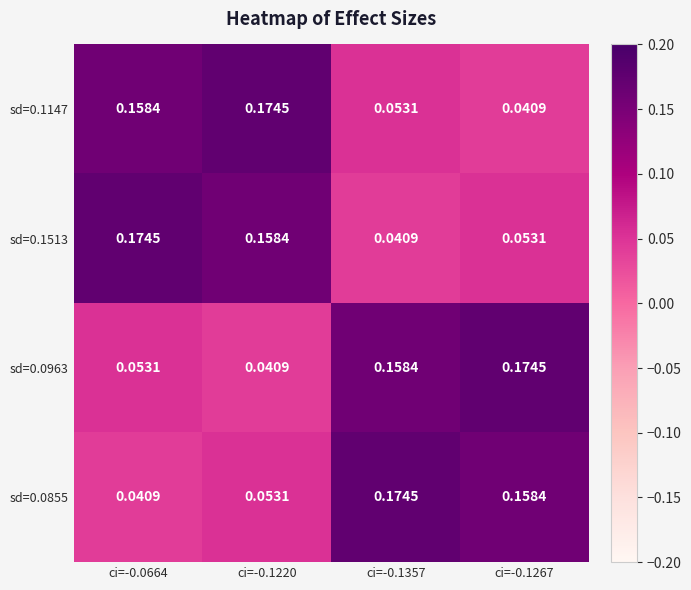

Count the number of categories in the chart.

4